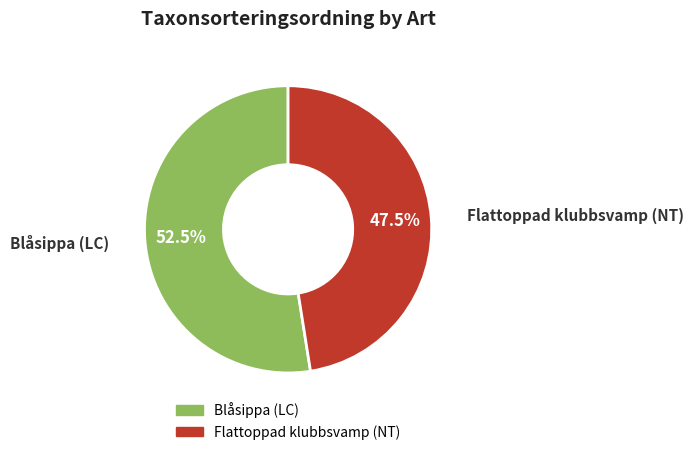

Which category accounts for the majority?

Blåsippa (LC)